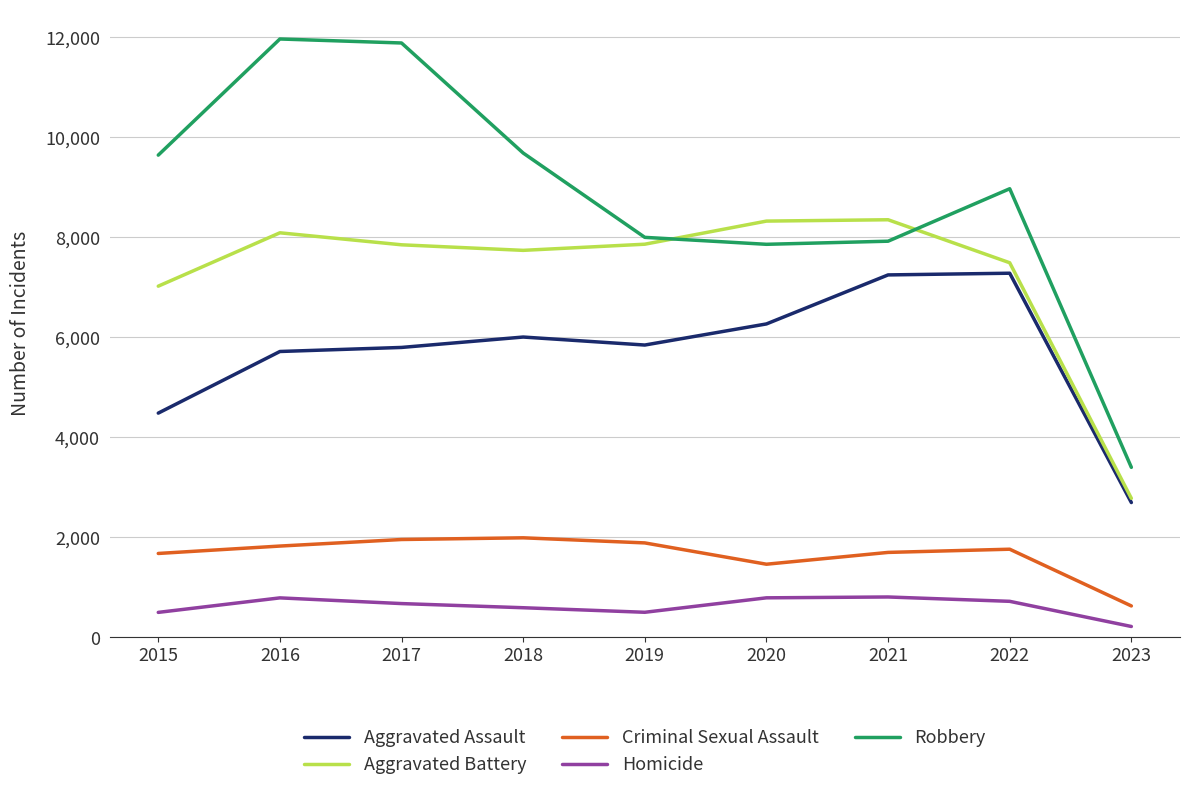

What is the minimum value for Criminal Sexual Assault?

625